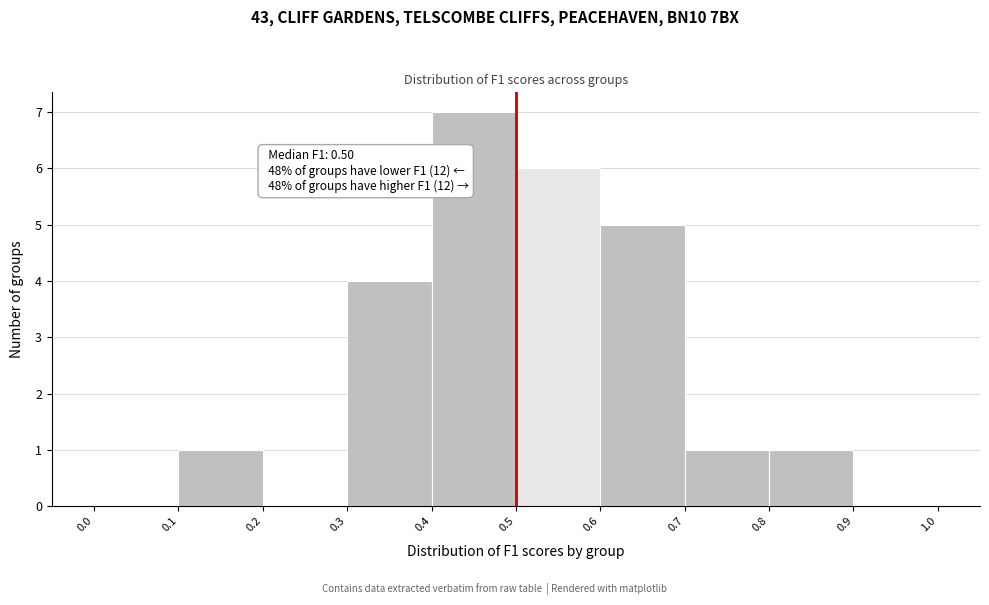

Over which range of the x-axis is the bar tallest?

0.4 to 0.5